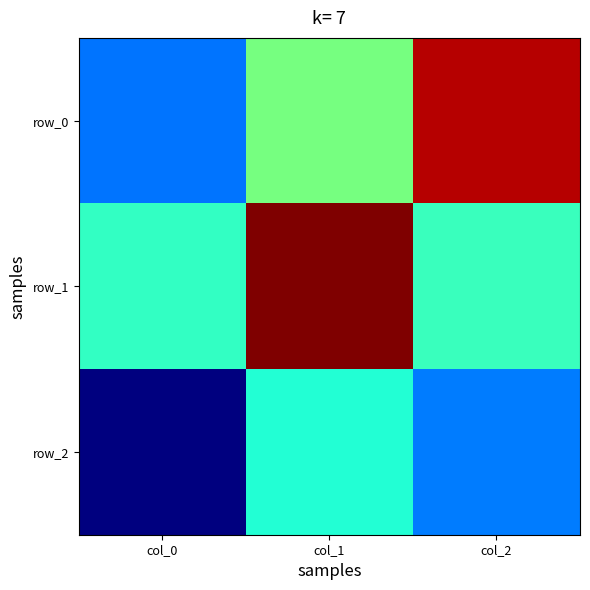

What is the sum of the row_1 values at col_2 and col_0?

-0.2